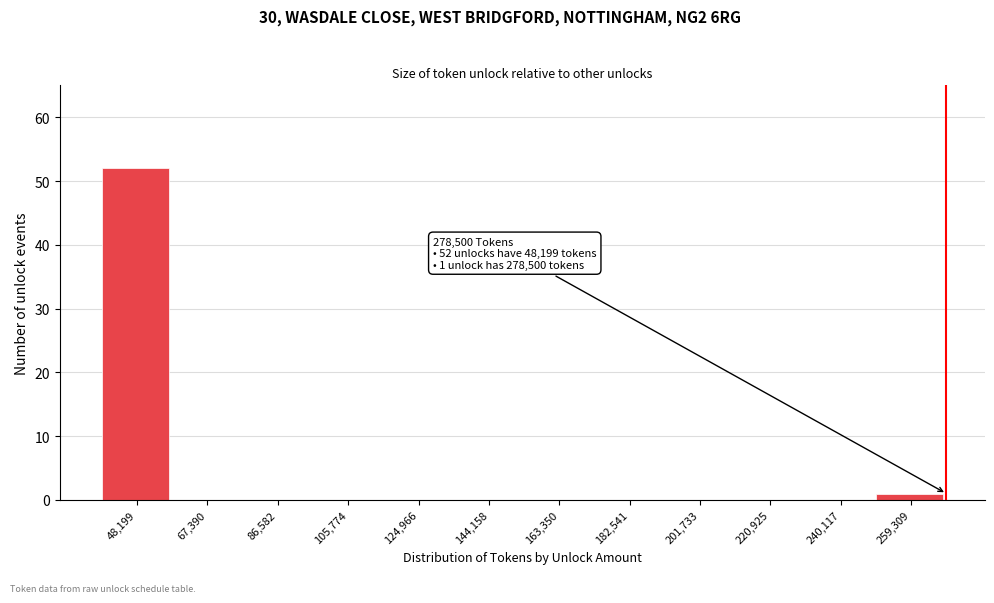

Reading left to right, transcribe all the data shown in this chart.

48,199=52	67,390=0	86,582=0	105,774=0	124,966=0	144,158=0	163,350=0	182,541=0	201,733=0	220,925=0	240,117=0	259,309=1